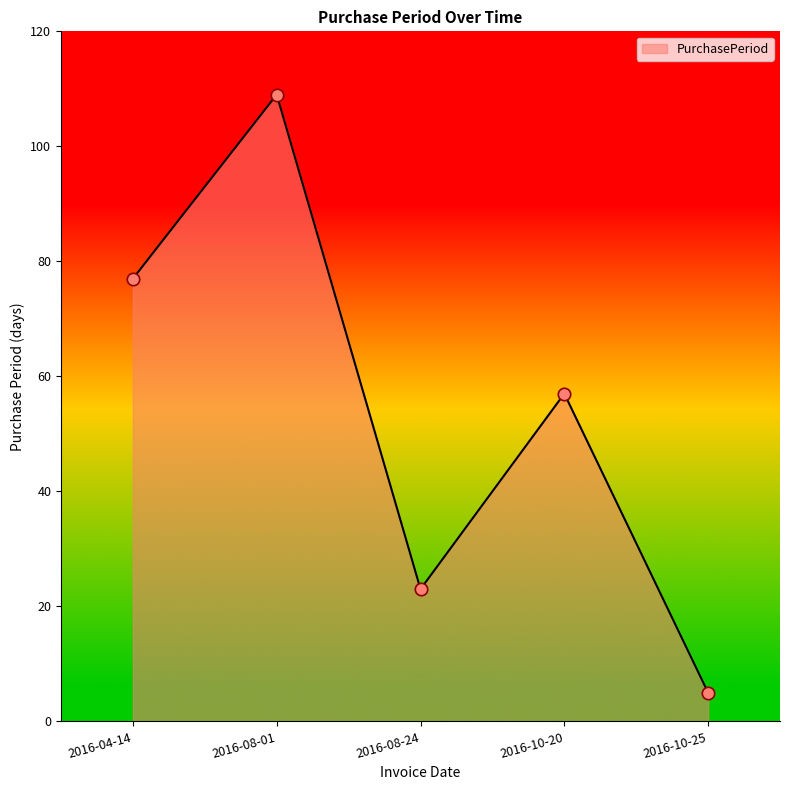

Which has a higher value, 2016-08-01 or 2016-10-25?

2016-08-01